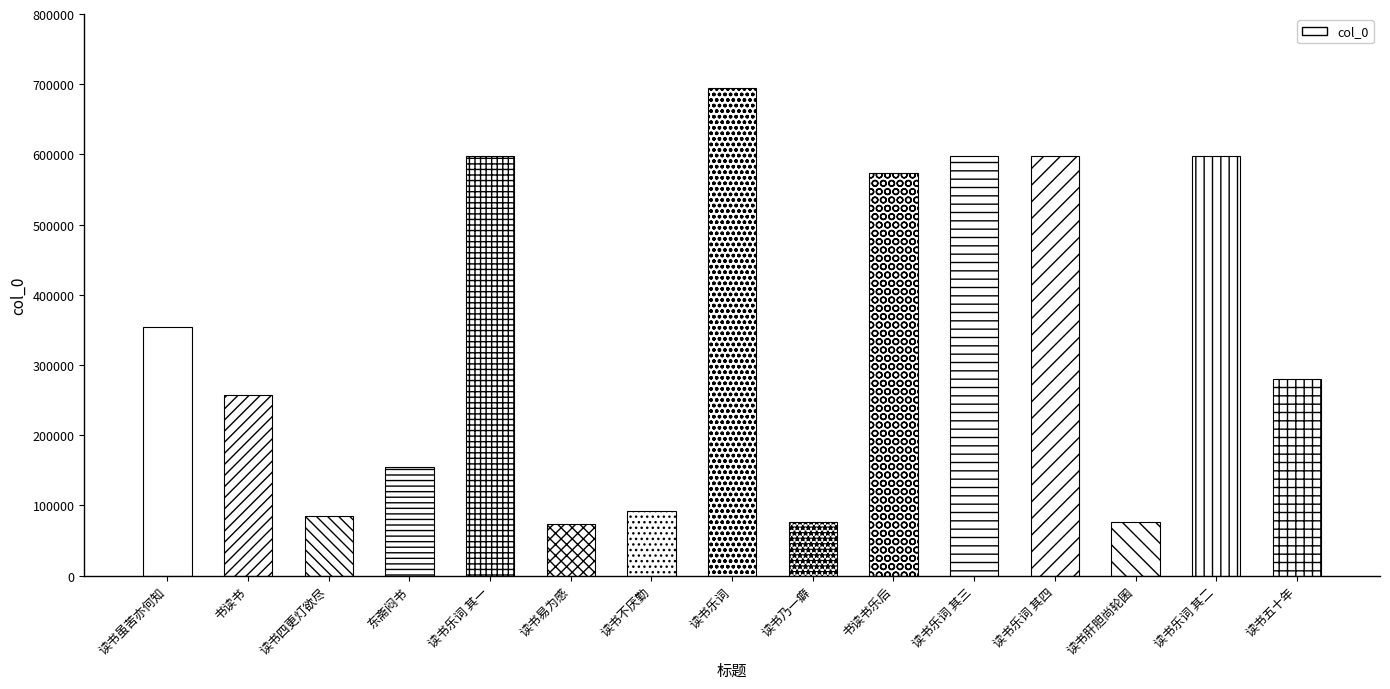

What is the ratio of the value at 读书乐词 to the value at 读书易为感?

9.5